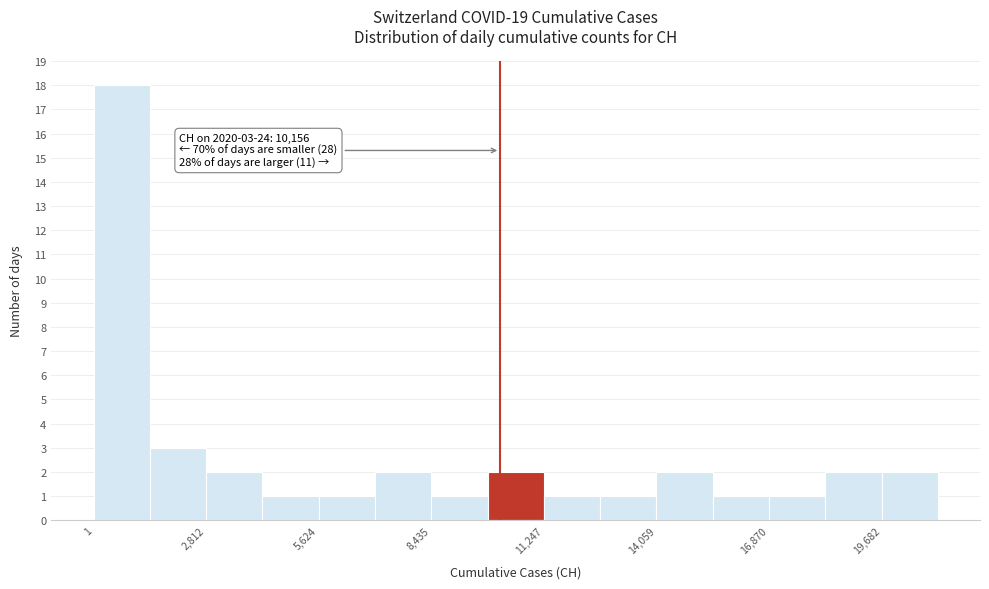

Read against the x-axis, roughly where is the centre of the tallest bar?

500